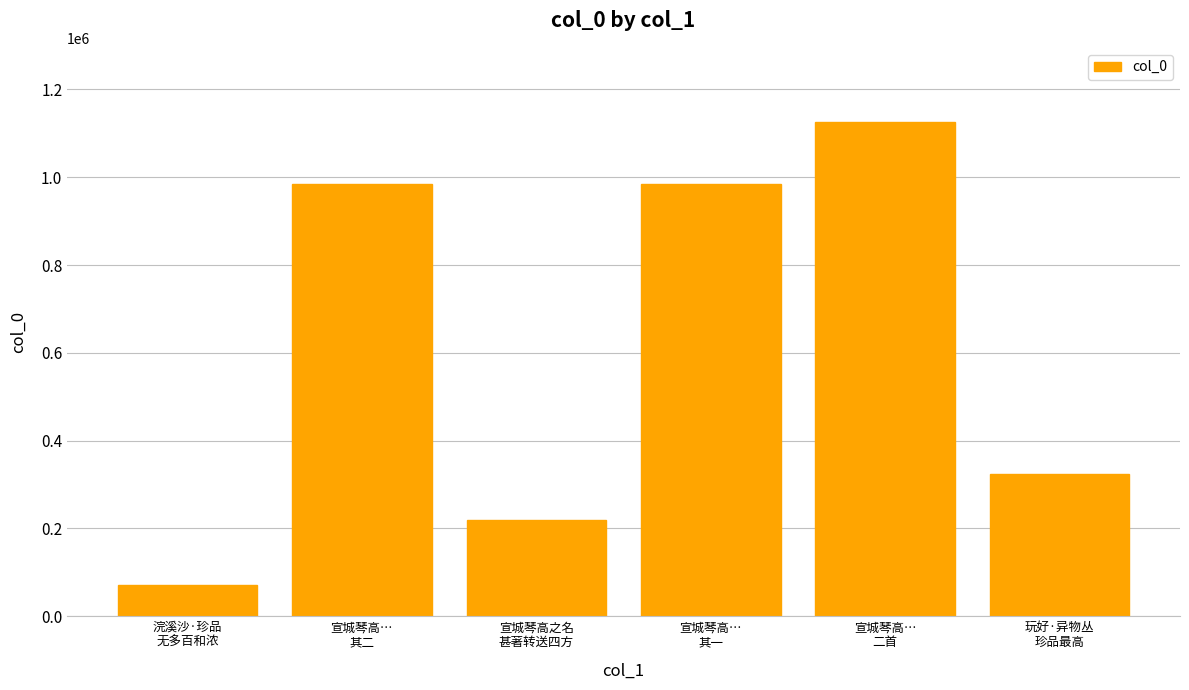

How many bars are there in total?

6